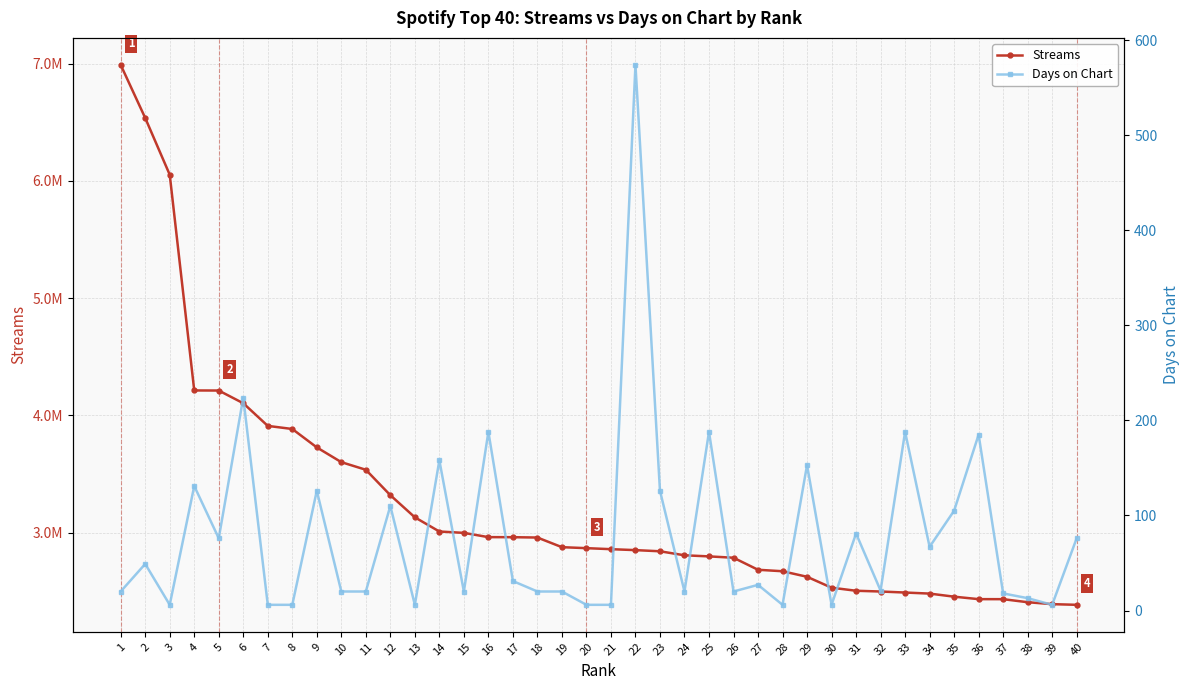

True or false: Days on Chart and Streams cross at least once.

False